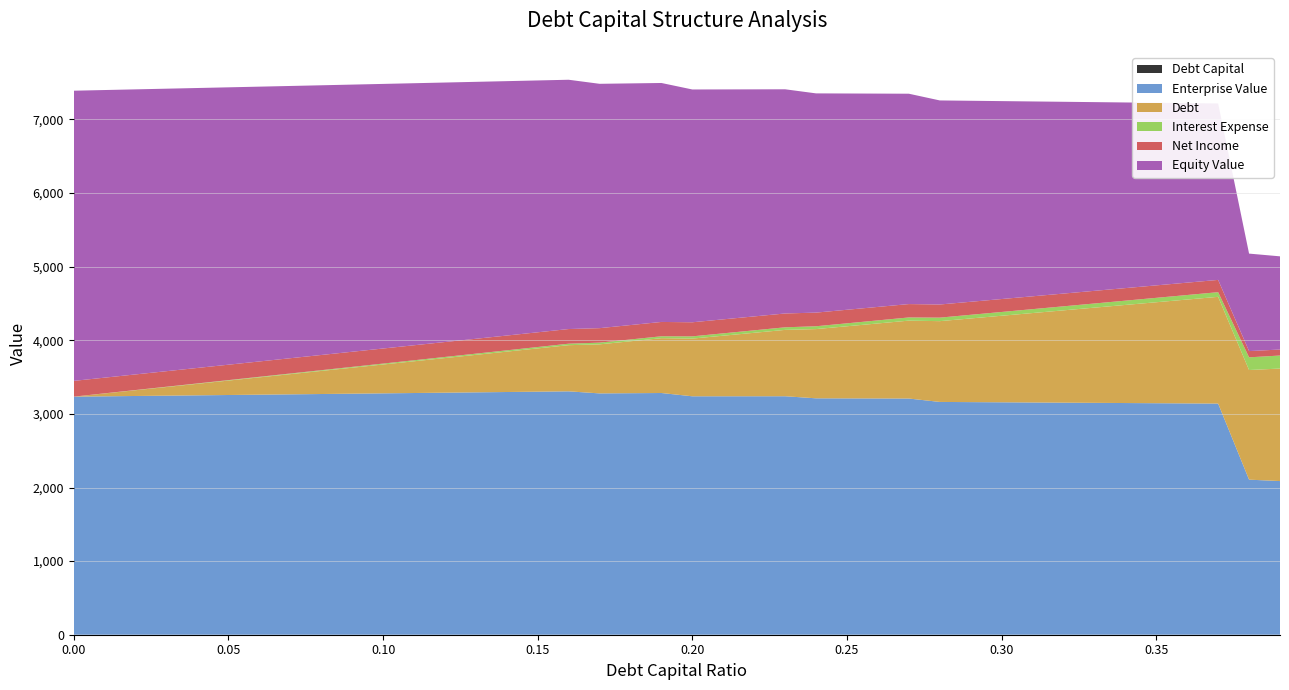

Reading right to left, list all the values displayed in this chart.

Debt Capital: 0.4	0.4	0.4	0.4	0.3	0.3	0.3	0.3	0.3	0.3	0.3	0.3	0.3	0.3	0.2	0.2	0.2	0.2	0.2	0.2	0.2	0.2	0.2	0.2	0.1	0.1	0.1	0.1	0.1	0.1	0.1	0.1	0.1	0.1	0.1	0.0	0.0	0.0	0.0	0.0
Enterprise Value: 2087.2	2106.3	3139.9	3142.4	3144.9	3147.4	3149.9	3152.4	3154.9	3157.4	3159.9	3162.4	3208.7	3209.6	3210.6	3211.5	3239.7	3239.5	3239.3	3239.1	3283.7	3281.1	3278.5	3306.5	3301.9	3297.3	3292.8	3288.2	3283.7	3279.2	3274.7	3270.2	3265.7	3261.2	3256.8	3252.3	3247.9	3243.4	3239.0	3234.6
Debt: 1528.7	1489.5	1450.3	1411.2	1372.0	1332.8	1293.5	1254.3	1215.2	1176.0	1136.8	1097.6	1058.4	1019.2	980.0	940.8	901.6	862.4	823.2	784.0	744.8	705.6	666.4	627.2	588.0	548.8	509.6	470.4	431.2	392.0	352.8	313.6	274.4	235.2	196.0	156.8	117.6	78.4	39.2	0.0
Interest Expense: 176.9	172.3	63.2	61.5	59.8	58.1	56.4	54.7	53.0	51.3	49.6	47.9	43.2	41.6	40.0	38.4	35.0	33.5	31.9	30.4	26.0	24.6	23.3	19.9	18.7	17.4	16.2	15.0	13.7	12.5	11.2	10.0	8.7	7.5	6.2	5.0	3.7	2.5	1.2	0.0
Net Income: 81.5	84.9	166.8	168.0	169.3	170.6	171.9	173.2	174.4	175.7	177.0	178.3	181.8	183.0	184.2	185.4	187.9	189.1	190.2	191.4	194.7	195.7	196.7	199.2	200.2	201.1	202.0	203.0	203.9	204.8	205.8	206.7	207.6	208.6	209.5	210.4	211.4	212.3	213.2	214.2
Equity Value: 1266.0	1324.4	2397.1	2438.8	2480.5	2522.2	2563.9	2605.6	2647.3	2689.0	2730.7	2772.5	2857.9	2898.1	2938.2	2978.4	3045.8	3084.8	3123.7	3162.7	3246.6	3283.1	3319.7	3386.9	3421.5	3456.2	3490.8	3525.4	3560.1	3594.8	3629.5	3664.2	3698.9	3733.6	3768.4	3803.1	3837.9	3872.7	3907.4	3942.2